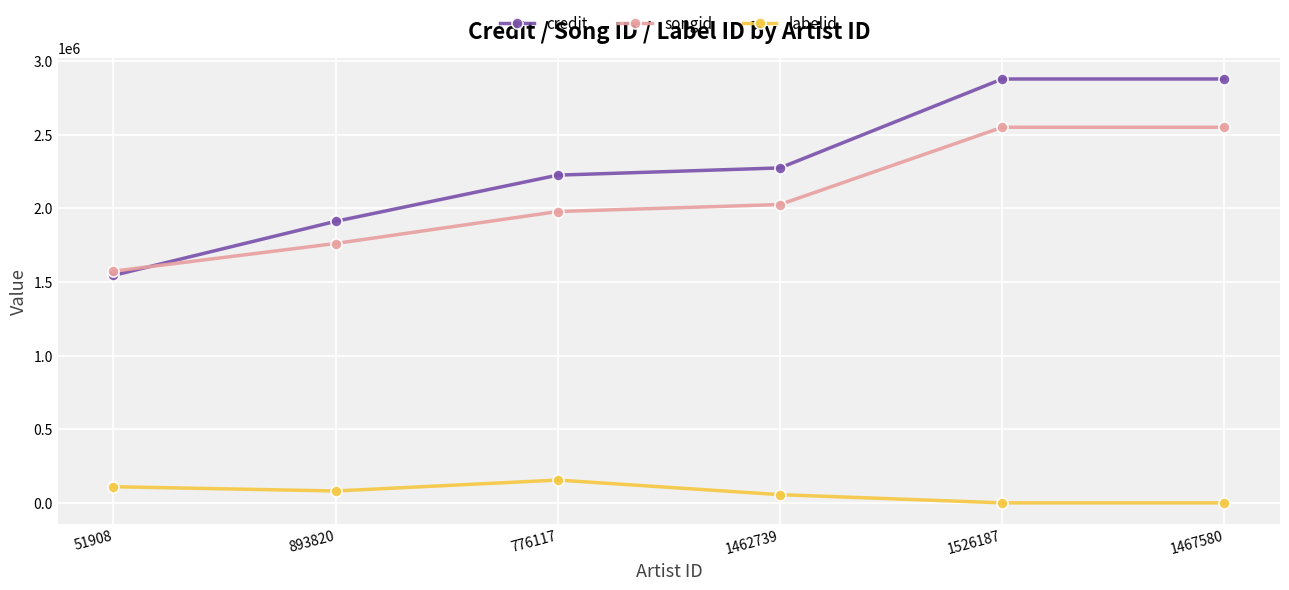

True or false: credit has more than 1 points higher than both neighbors.

False